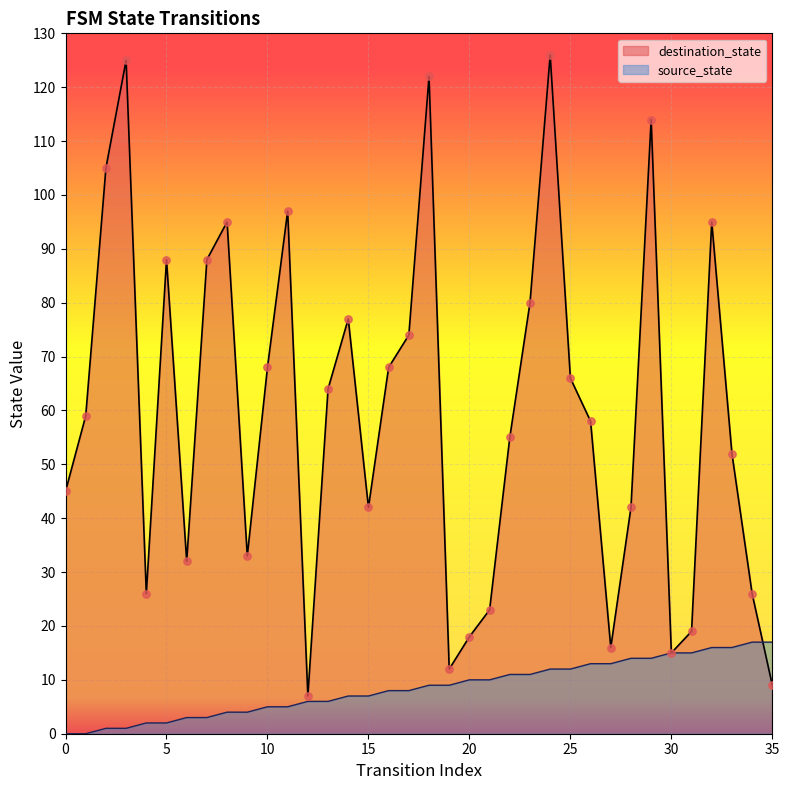

Which series has the widest spread of Y values?

destination_state